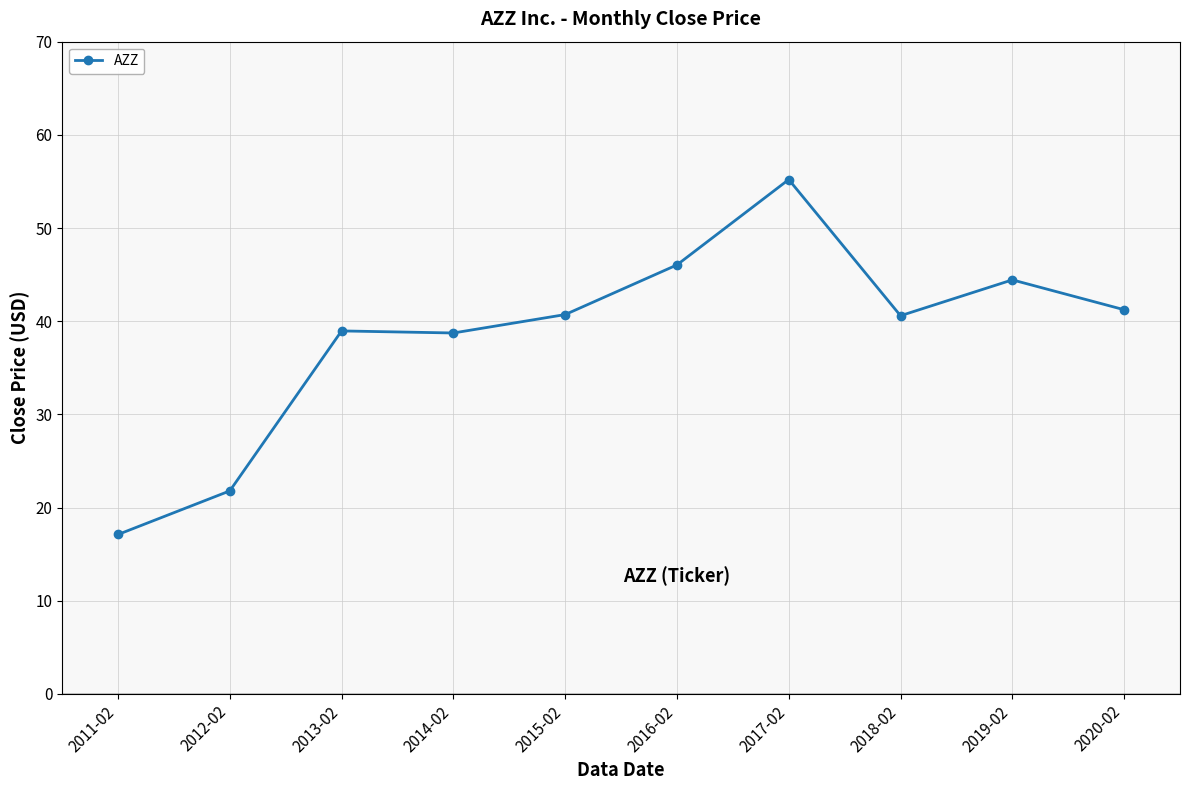

Is it true that the value at 2020-02 is 27.0?

False